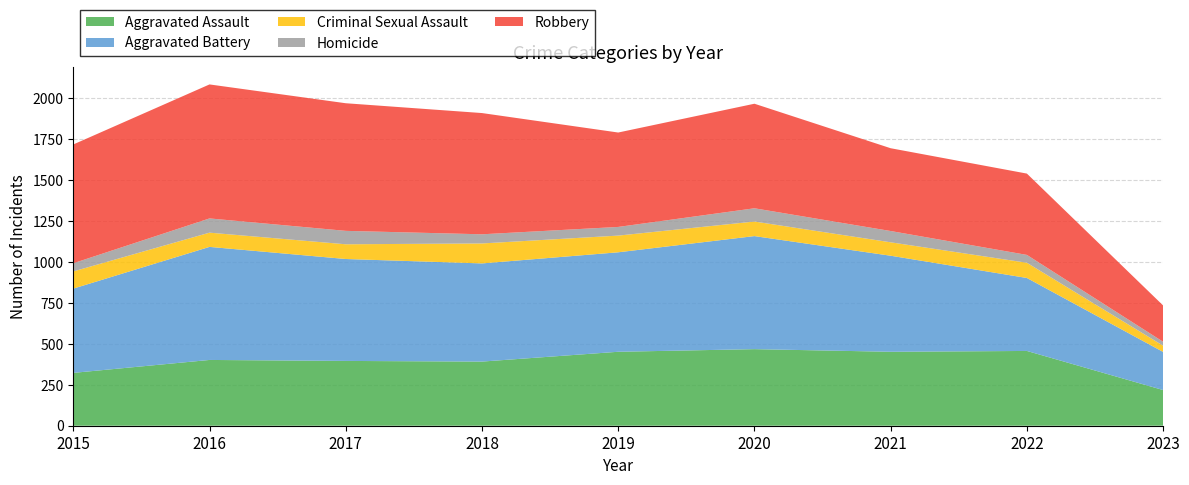

Reading left to right, extract all data points from this chart.

Aggravated Assault: 323	402	396	392	452	468	452	457	218
Aggravated Battery: 515	691	623	600	608	691	587	446	233
Criminal Sexual Assault: 105	87	90	122	102	89	82	93	38
Homicide: 50	87	82	56	53	81	69	48	24
Robbery: 726	819	780	741	577	639	506	497	222